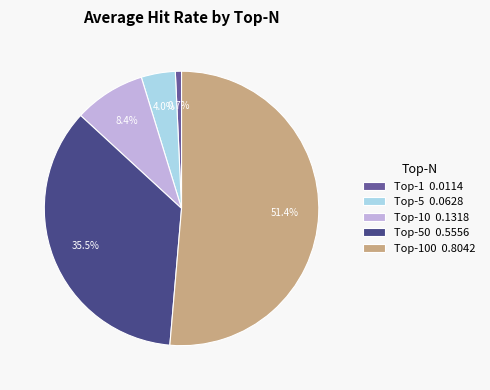

Which slice is the largest?

Top-100 0.8042